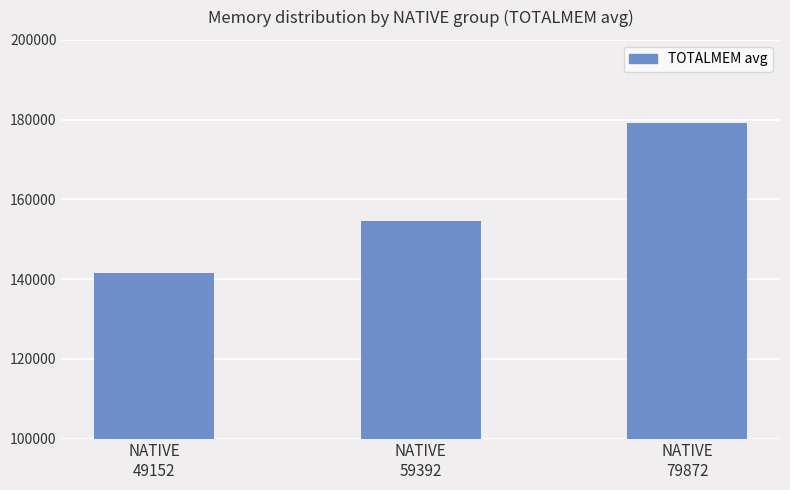

Count the number of categories in the chart.

3